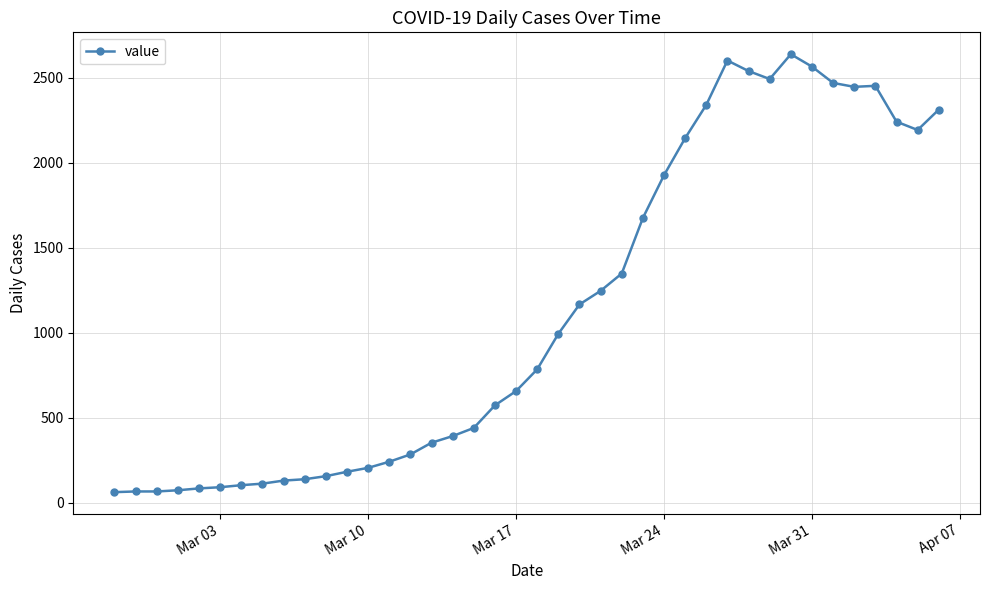

How many data points are less than 784?

20